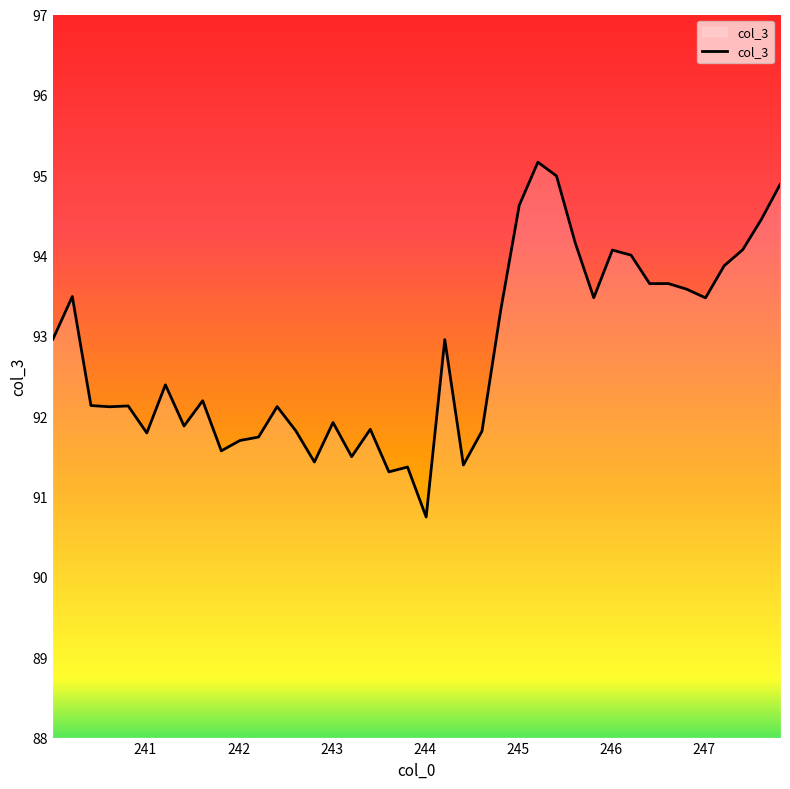

What is the difference between the maximum and minimum values?

4.4